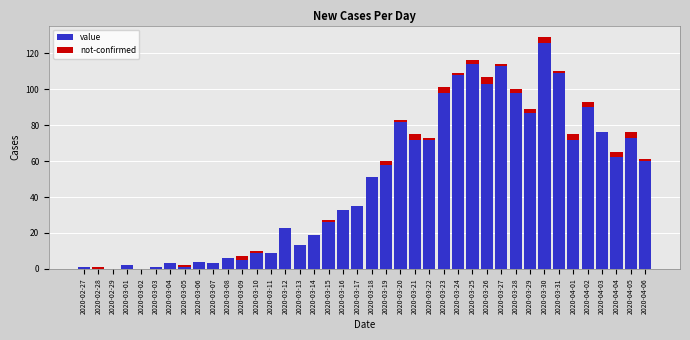

True or false: value has a value of 19 at 2020-03-14.

True